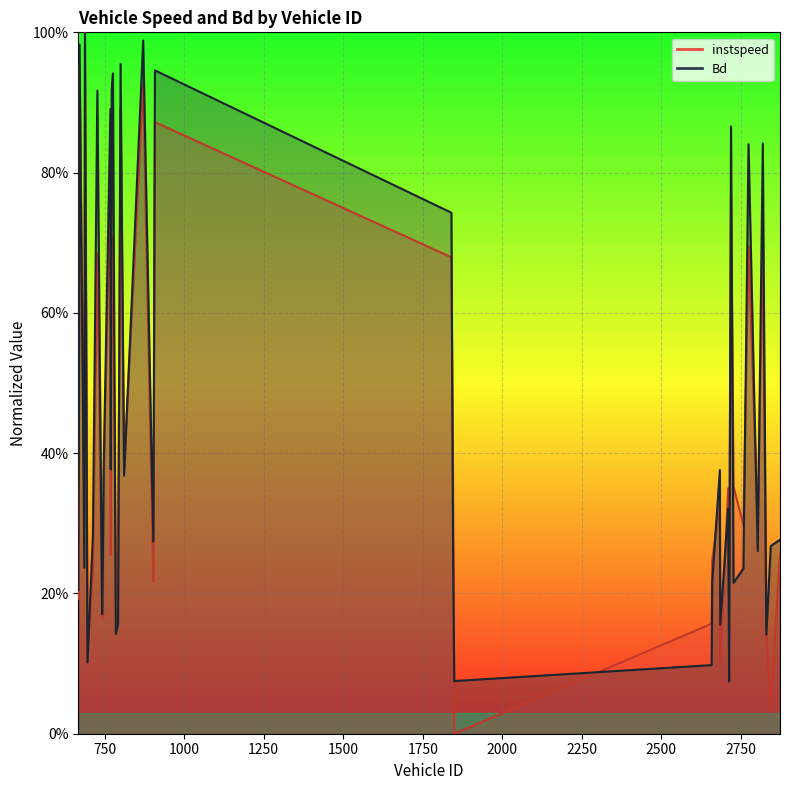

Reading left to right, what are all the values shown in this chart?

instspeed: 0.2	0.3	1.0	0.4	1.0	0.1	0.2	0.7	0.2	0.2	0.4	0.8	0.3	0.7	0.7	0.2	0.2	0.9	0.4	0.9	0.2	0.9	0.7	0.4	0.0	0.2	0.2	0.3	0.1	0.3	0.2	0.8	0.4	0.3	0.7	0.3	0.7	0.1	0.0	0.3
Bd: 0.2	0.4	1.0	0.2	1.0	0.1	0.3	0.9	0.2	0.2	0.4	0.9	0.4	0.9	0.9	0.1	0.2	1.0	0.4	1.0	0.3	0.9	0.7	0.3	0.1	0.1	0.2	0.4	0.2	0.3	0.1	0.9	0.2	0.2	0.8	0.3	0.8	0.1	0.3	0.3